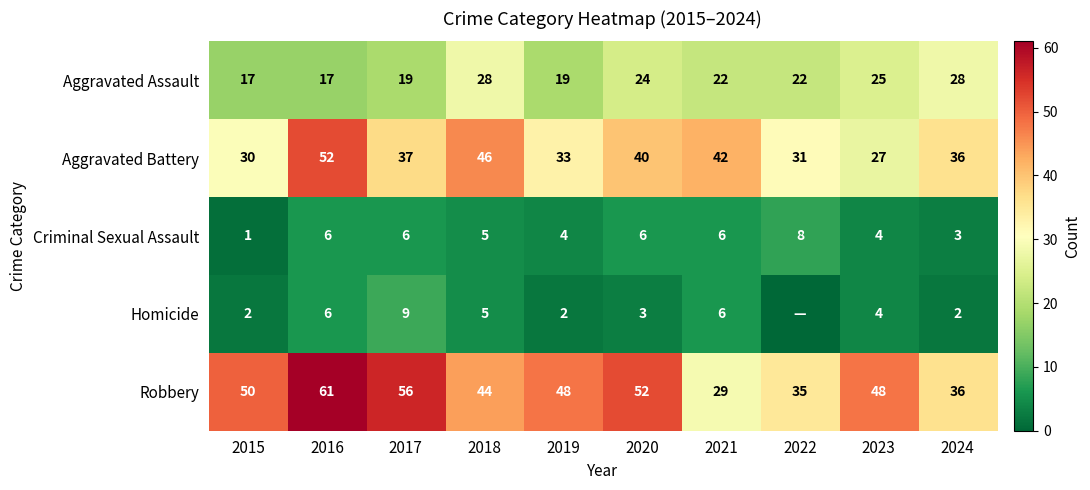

The value of Homicide at 2019 is 1. True or false?

False